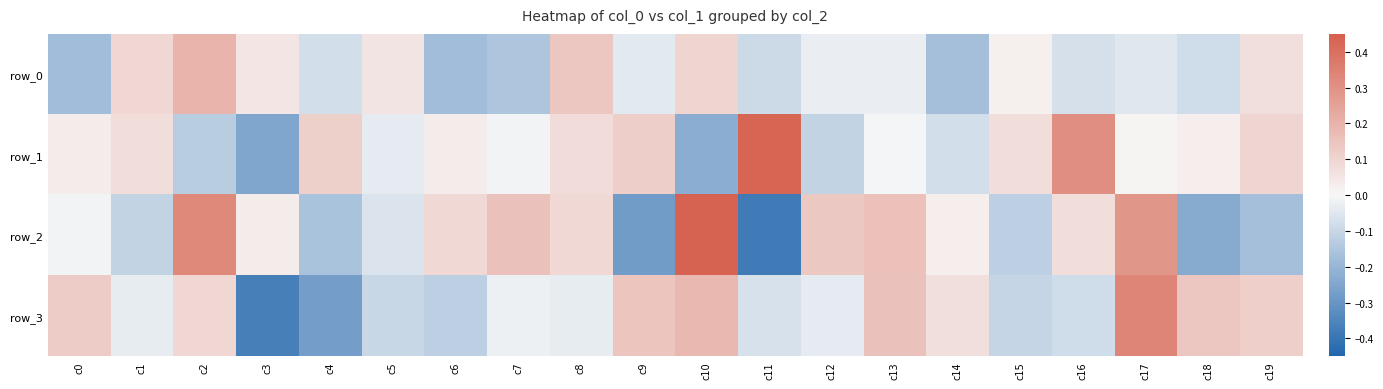

Reading right to left, transcribe all the data shown in this chart.

row_0: 0.1	-0.1	-0.0	-0.1	0.0	-0.2	-0.0	-0.0	-0.1	0.1	-0.0	0.1	-0.2	-0.2	0.1	-0.1	0.1	0.2	0.1	-0.2
row_1: 0.1	0.0	0.0	0.3	0.1	-0.1	-0.0	-0.1	0.4	-0.2	0.1	0.1	-0.0	0.0	-0.0	0.1	-0.2	-0.1	0.1	0.0
row_2: -0.2	-0.2	0.3	0.1	-0.1	0.0	0.2	0.1	-0.4	0.4	-0.3	0.1	0.2	0.1	-0.1	-0.2	0.0	0.3	-0.1	-0.0
row_3: 0.1	0.1	0.3	-0.1	-0.1	0.1	0.2	-0.0	-0.1	0.2	0.1	-0.0	-0.0	-0.1	-0.1	-0.3	-0.4	0.1	-0.0	0.1